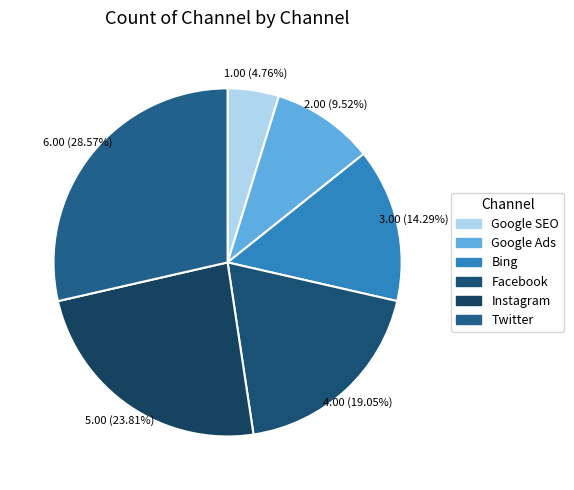

Approximately how many times larger is the value at Facebook compared to Bing?

1.3